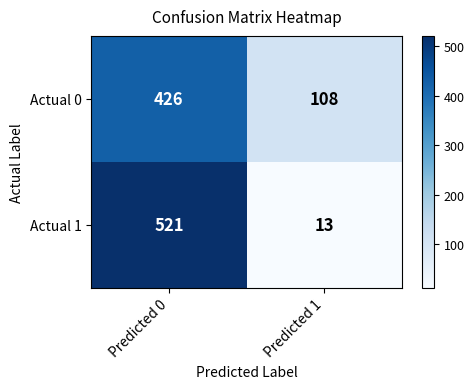

Rank the categories by Actual 1 value from highest to lowest.

Predicted 0, Predicted 1